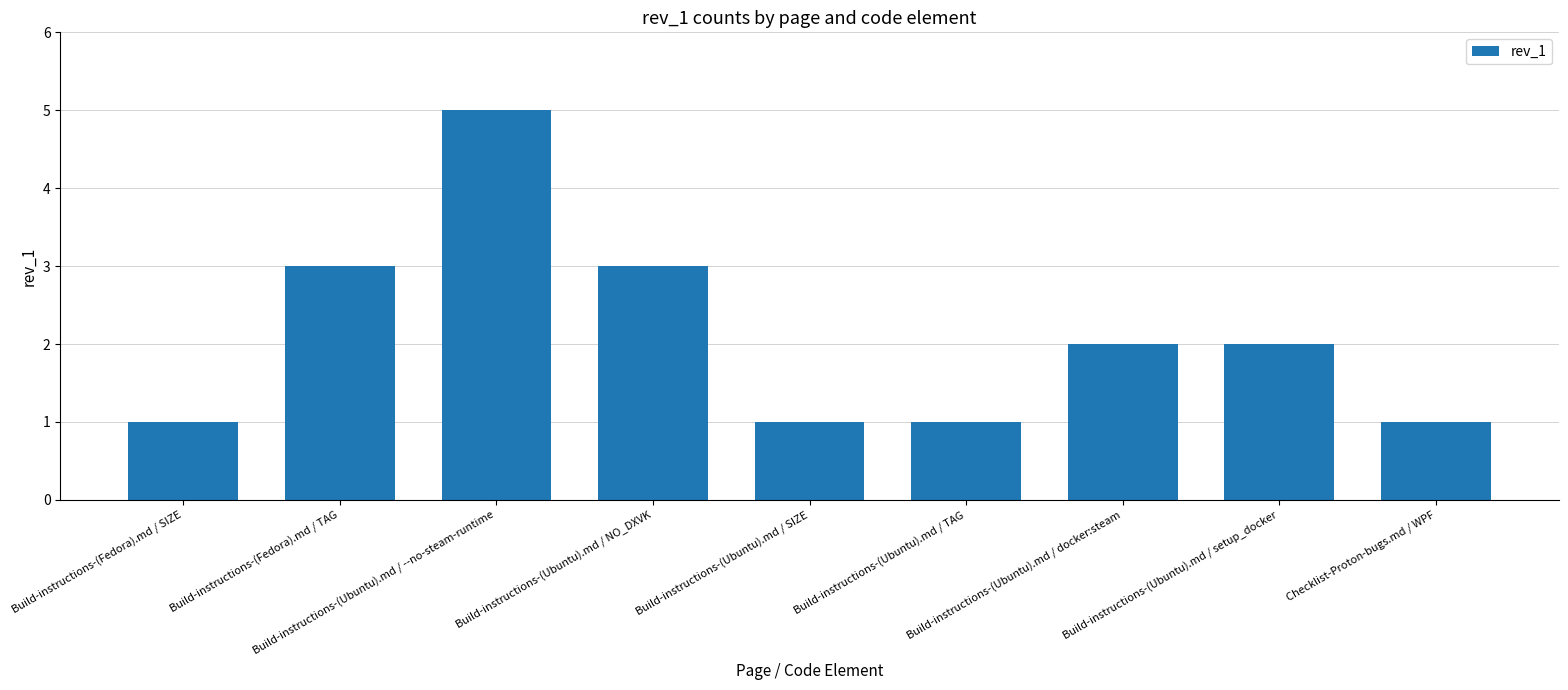

What position from the left is Build-instructions-(Fedora).md / SIZE?

1